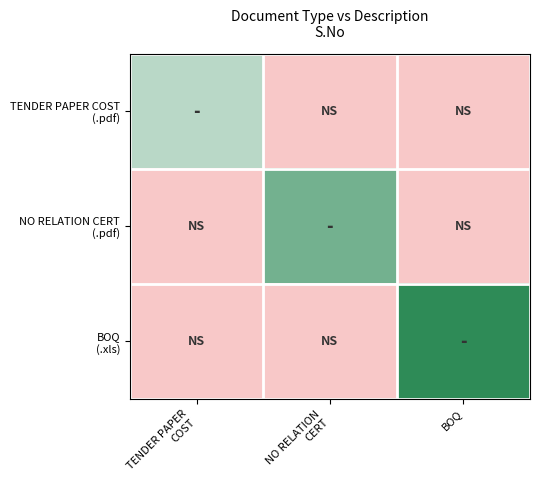

Is it true that TENDER PAPER COST (.pdf) equals 1 at NO RELATION CERT?

False